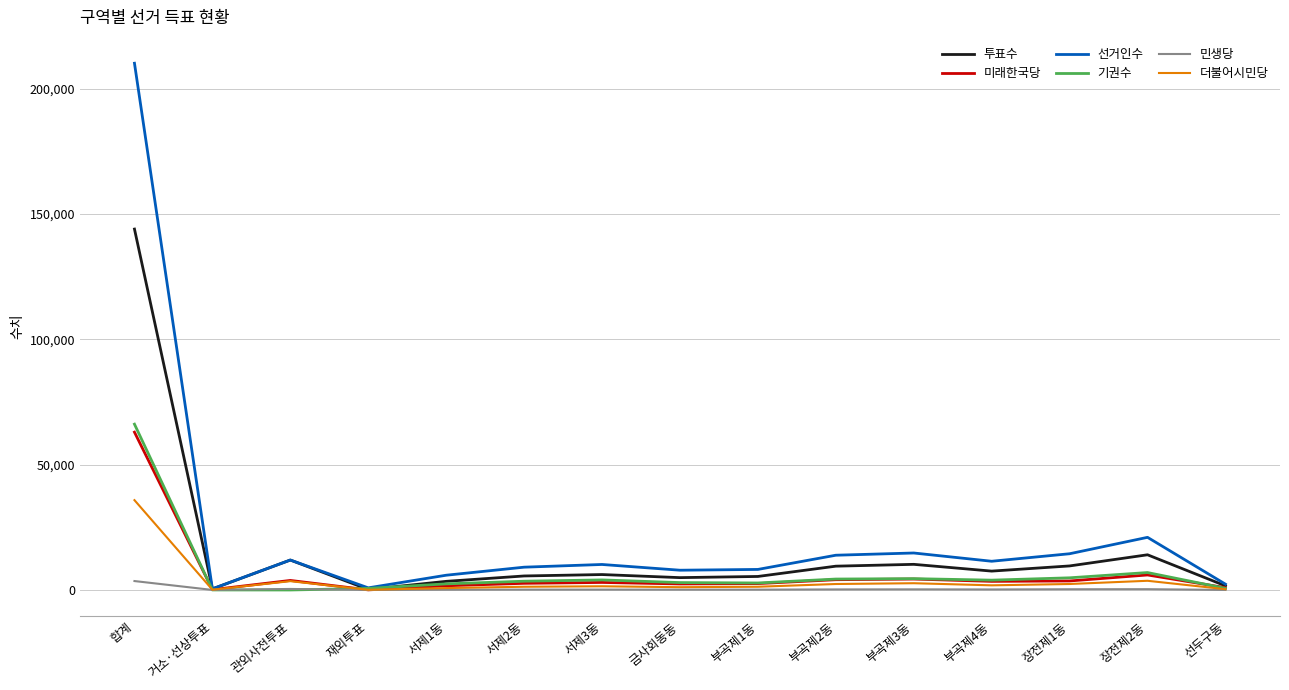

Does the chart display data point markers on the line(s)?

No